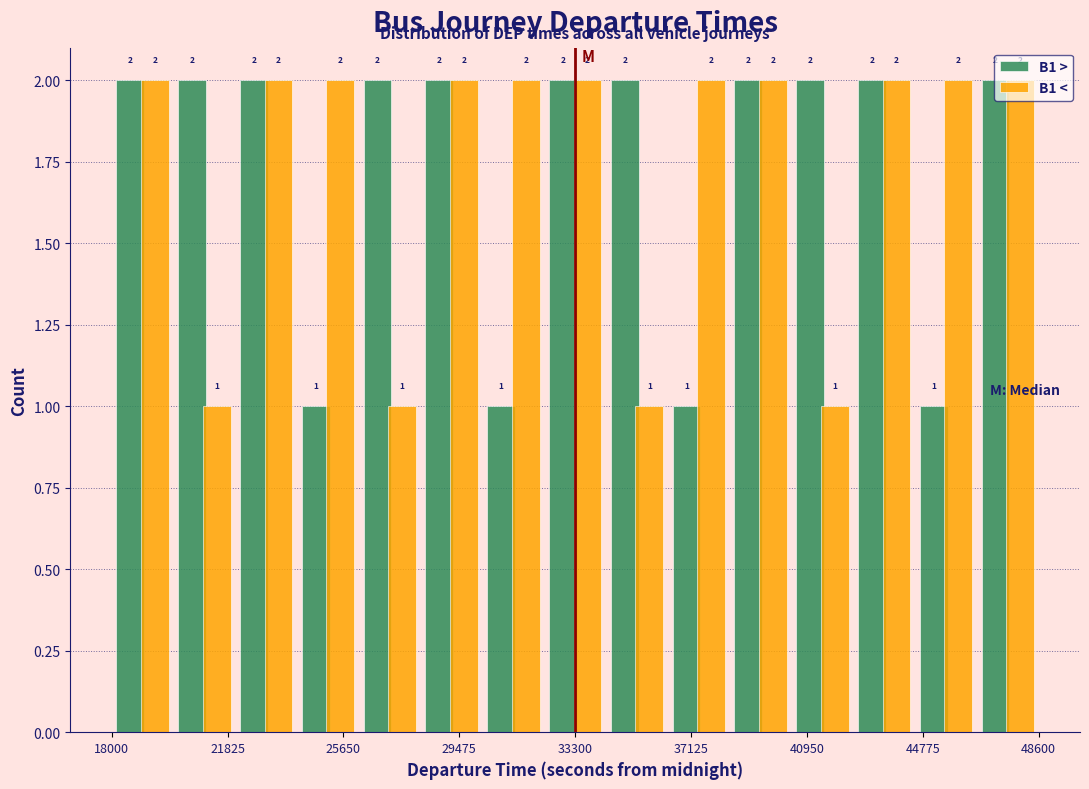

Reading left to right, list every range on the x-axis with the height of the bar of each series over it. The bar edges are not printed on the chart, so give them approximately, as read against the axis.

18000 to 20000: B1 >=2	B1 <=2
20000 to 22000: B1 >=2	B1 <=1
22000 to 24000: B1 >=2	B1 <=2
24000 to 26000: B1 >=1	B1 <=2
26000 to 28000: B1 >=2	B1 <=1
28000 to 30000: B1 >=2	B1 <=2
30000 to 32500: B1 >=1	B1 <=2
32500 to 34500: B1 >=2	B1 <=2
34500 to 36500: B1 >=2	B1 <=1
36500 to 38500: B1 >=1	B1 <=2
38500 to 40500: B1 >=2	B1 <=2
40500 to 42500: B1 >=2	B1 <=1
42500 to 44500: B1 >=2	B1 <=2
44500 to 46500: B1 >=1	B1 <=2
46500 to 48500: B1 >=2	B1 <=2